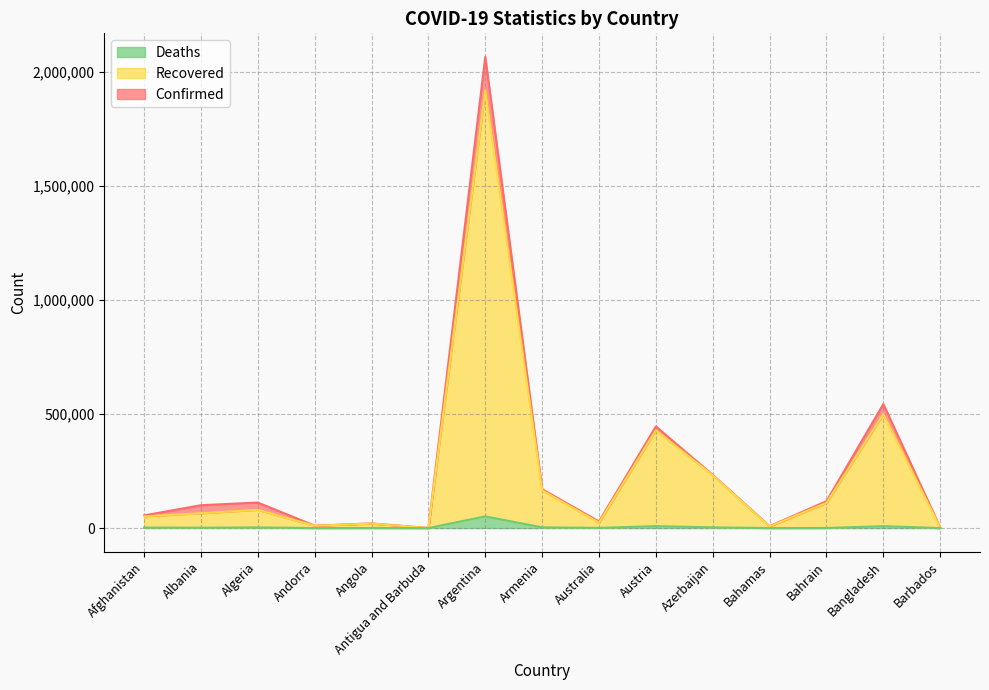

What is the sum of all Recovered values?

3612330